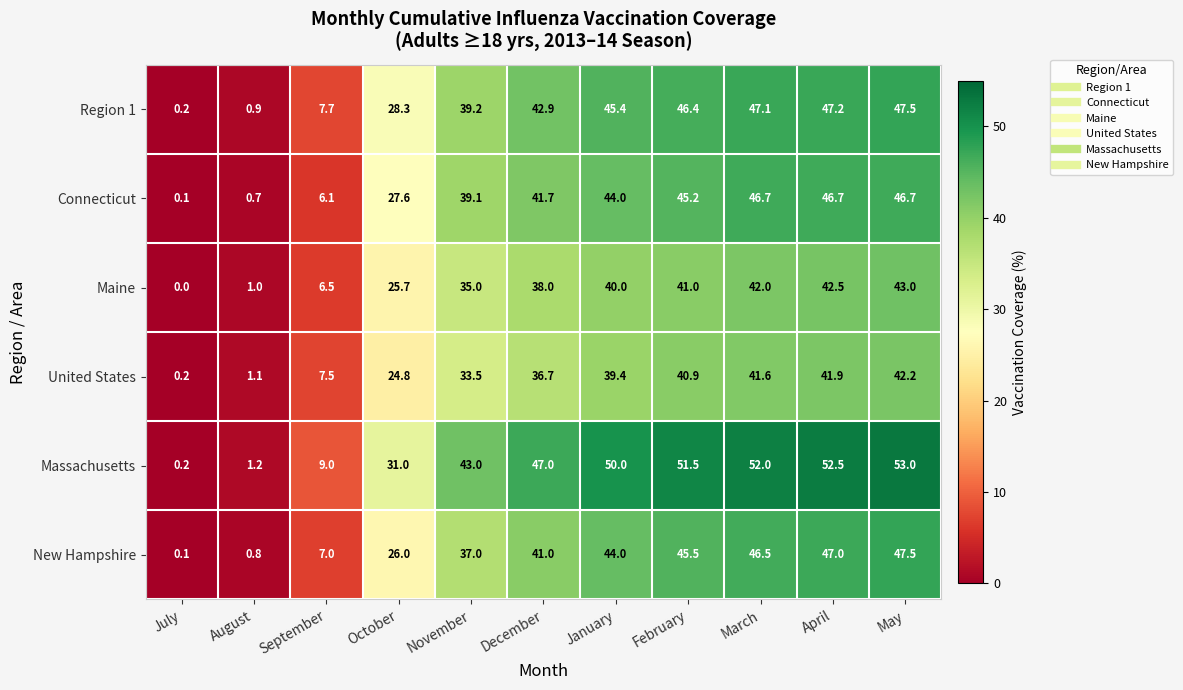

The United States series shows 36.7 at December. True or false?

True